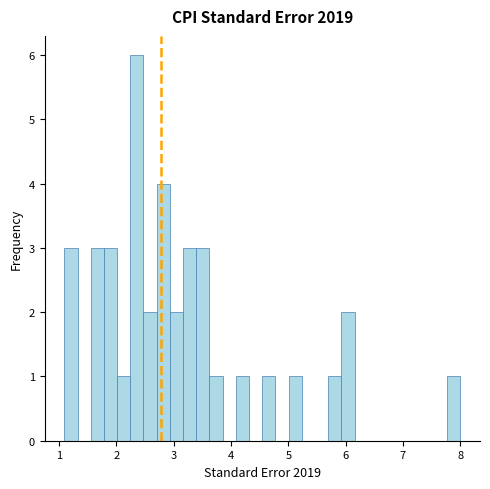

Read against the x-axis, roughly where is the centre of the tallest bar?

2.4